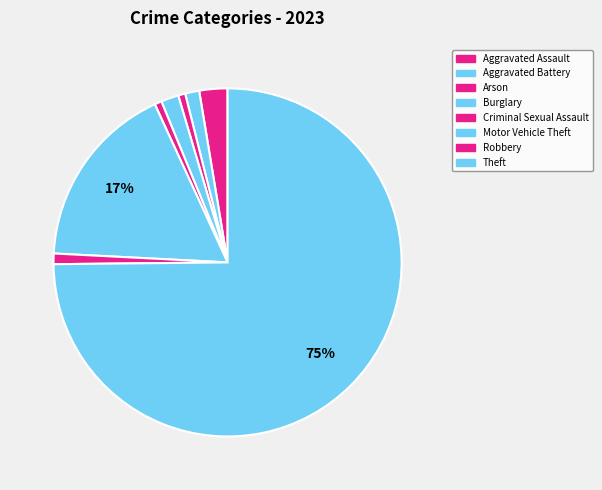

The Criminal Sexual Assault slice represents 11% of the pie. True or false?

False